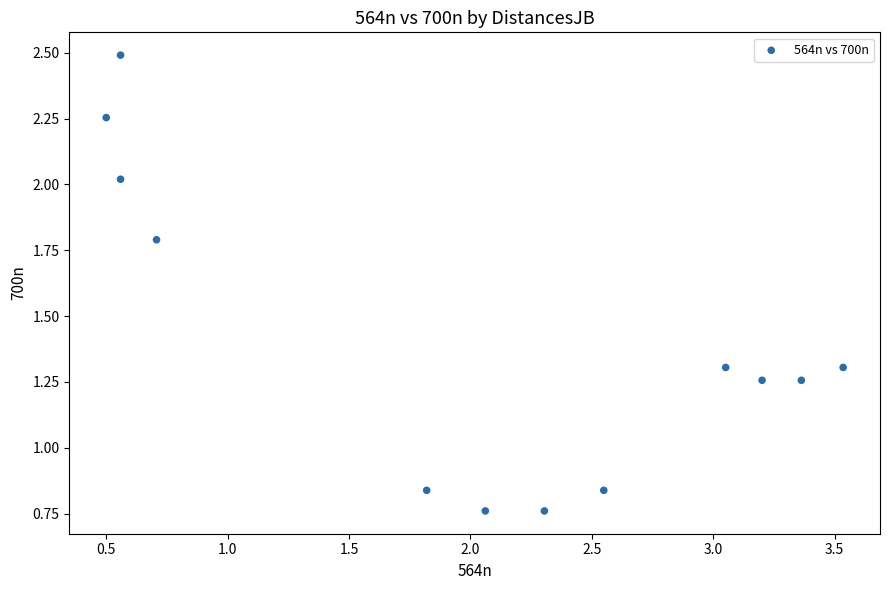

What is the average Y value?

1.4